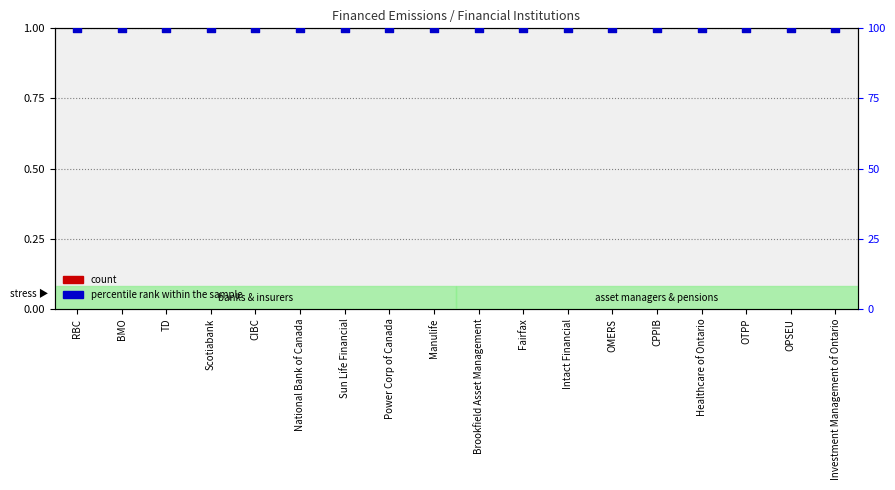

Which series has the largest total across all categories?

percentile rank within the sample